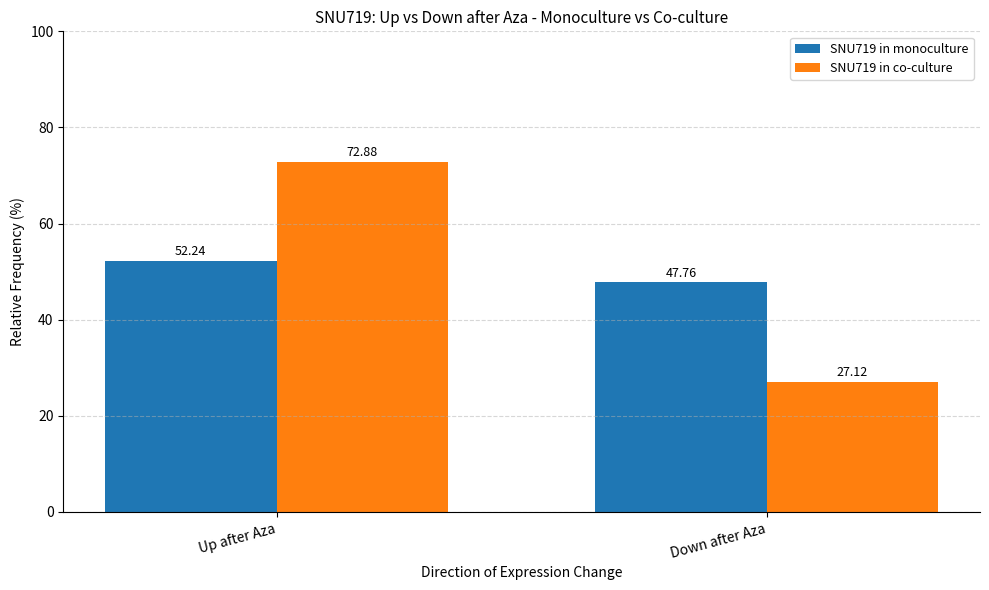

Reading right to left, what are all the values shown in this chart?

SNU719 in monoculture: Down after Aza=47.8	Up after Aza=52.2
SNU719 in co-culture: Down after Aza=27.1	Up after Aza=72.9